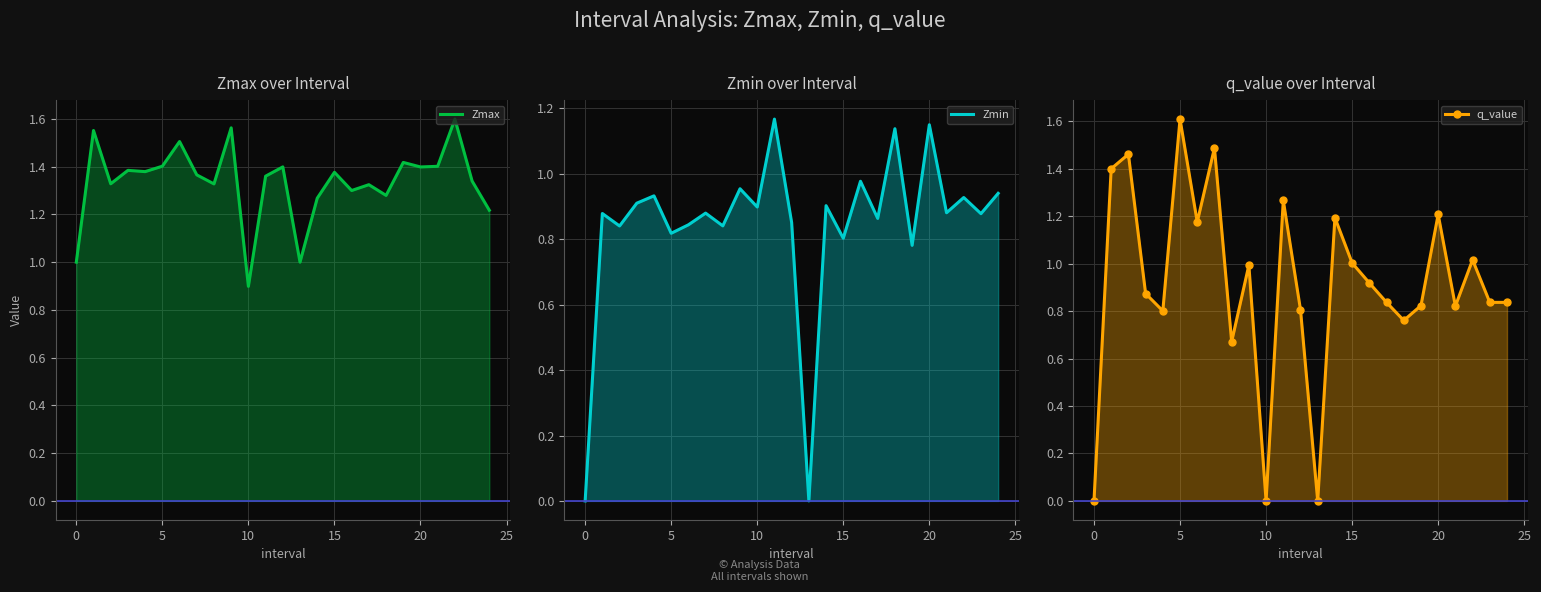

What is the difference between the maximum and minimum values in the Zmin series?

1.2